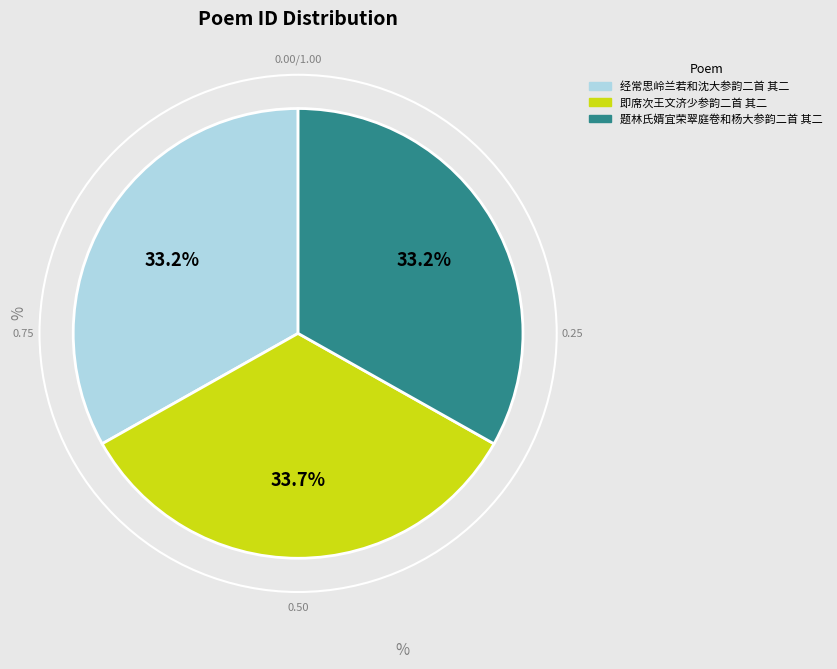

To the nearest percent, what is the combined percentage of 即席次王文济少参韵二首 其二 and 题林氏婿宜荣翠庭卷和杨大参韵二首 其二?

67%